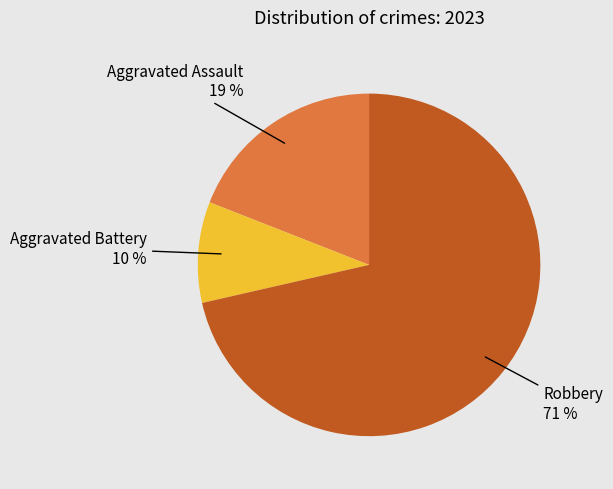

To the nearest percent, what is the average slice percentage?

33%